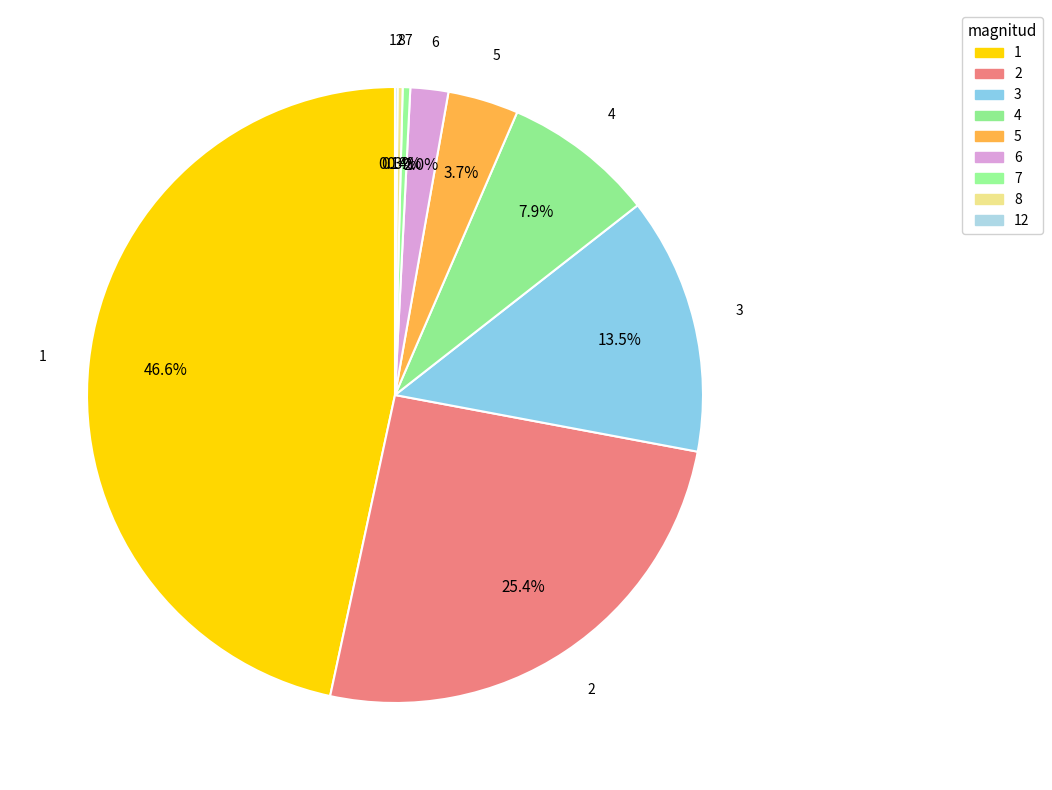

Between 6 and 2, which is larger?

2